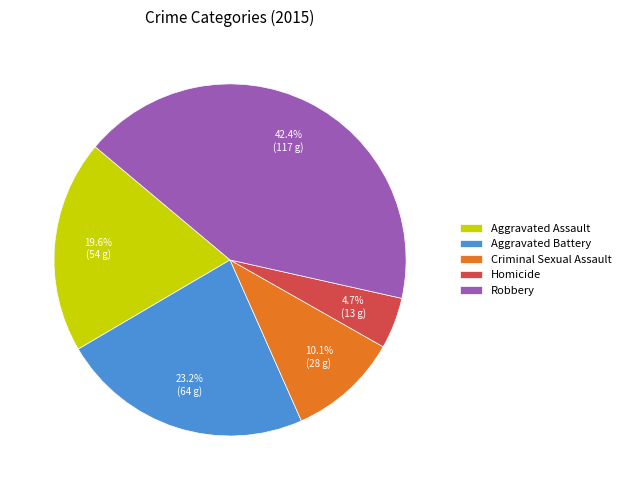

Rank the categories by value from highest to lowest.

Robbery, Aggravated Battery, Aggravated Assault, Criminal Sexual Assault, Homicide